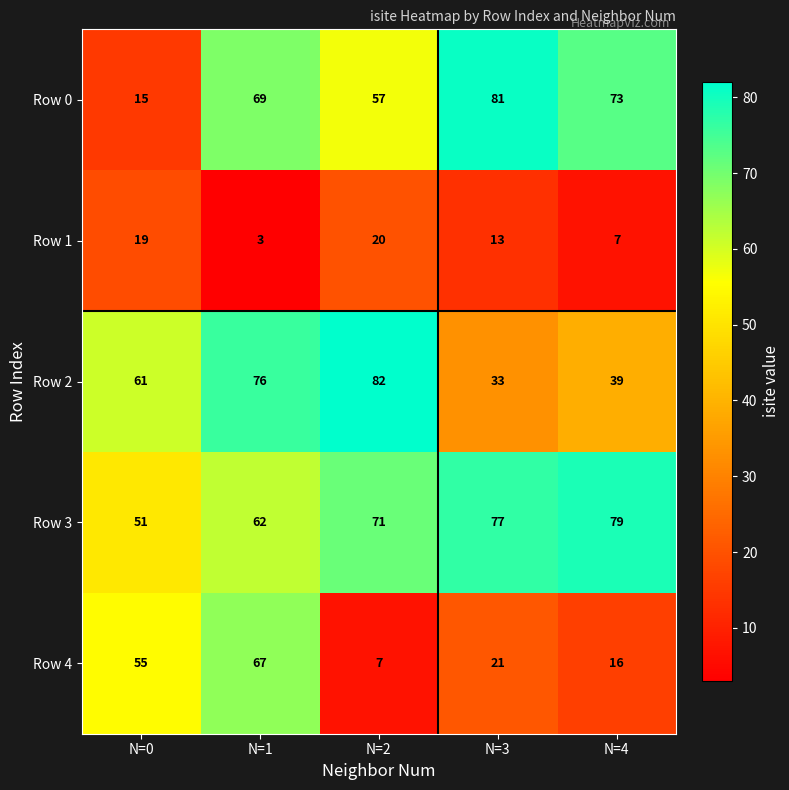

At how many categories does at least one series exceed 66?

4